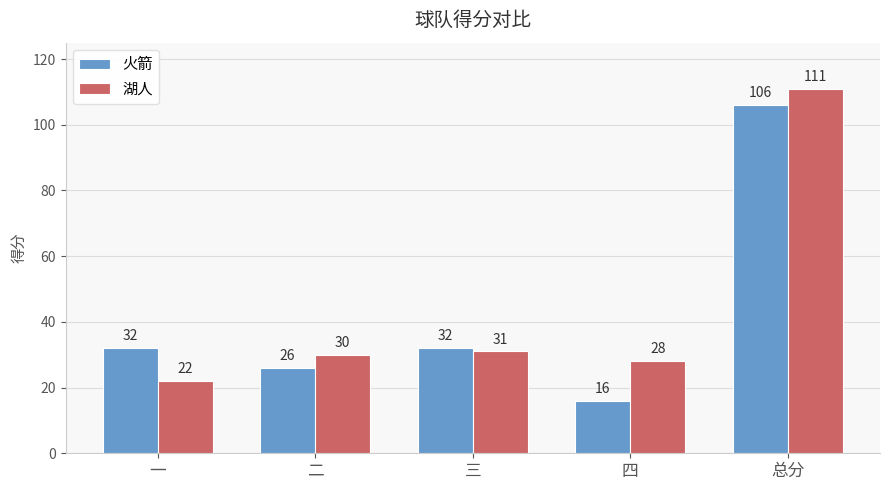

List the series in order of their peak value, lowest first.

火箭, 湖人